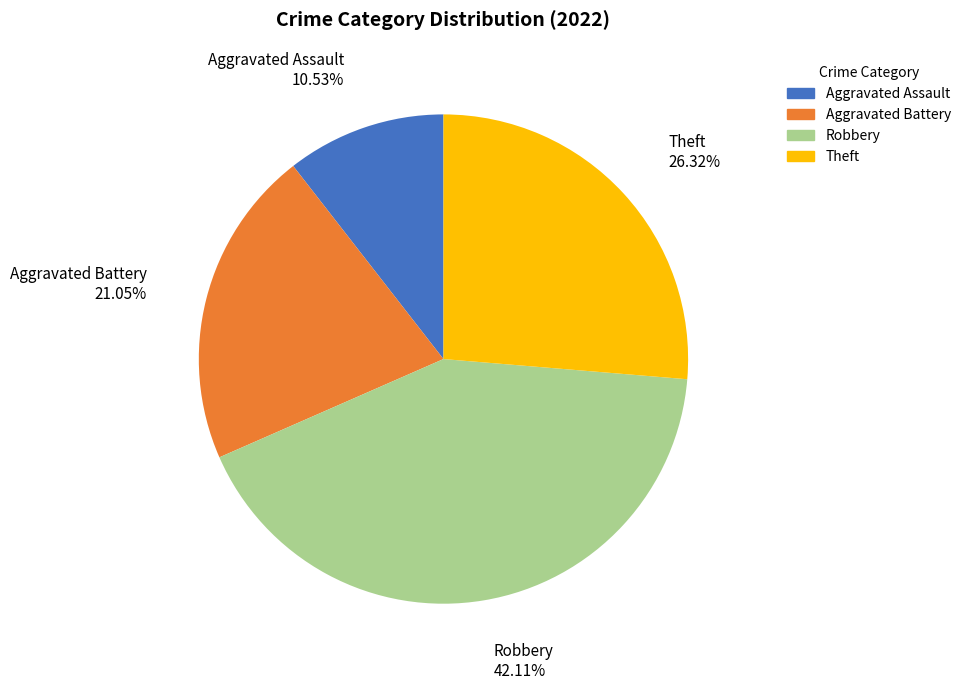

What is the total percentage of Aggravated Assault and Theft?

36.8%